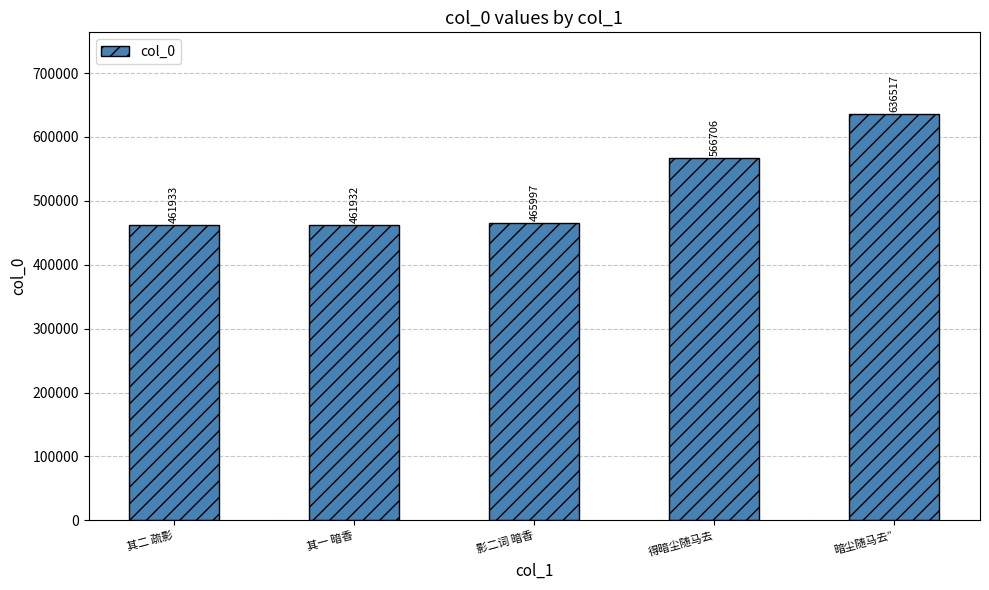

Count the number of categories in the chart.

5